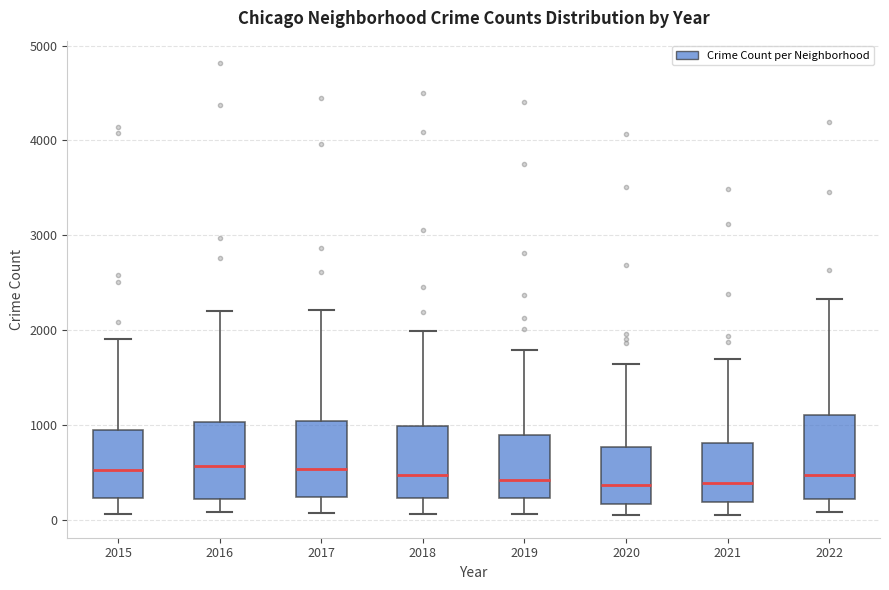

Where does the upper whisker of the box at x = 2020 end on the y-axis? The values are not printed on the chart, so give them approximately, as read against the axis.

1600